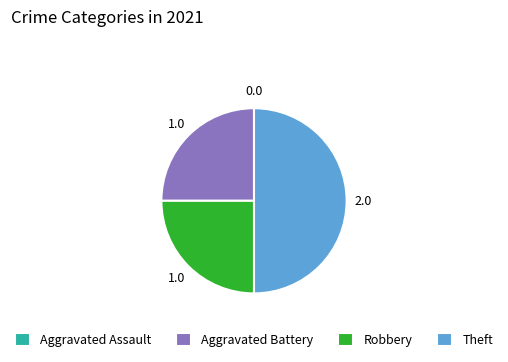

Approximately how many times larger is the value at Theft compared to Aggravated Battery?

2.0